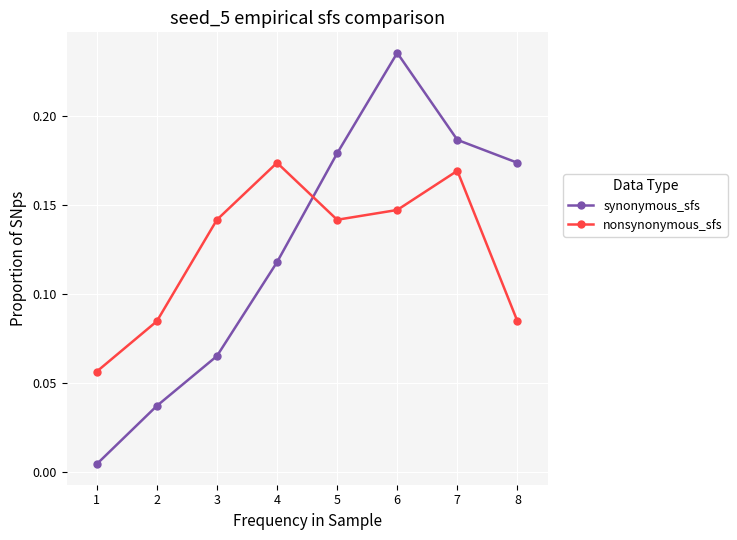

Which category has the highest value across all series?

6